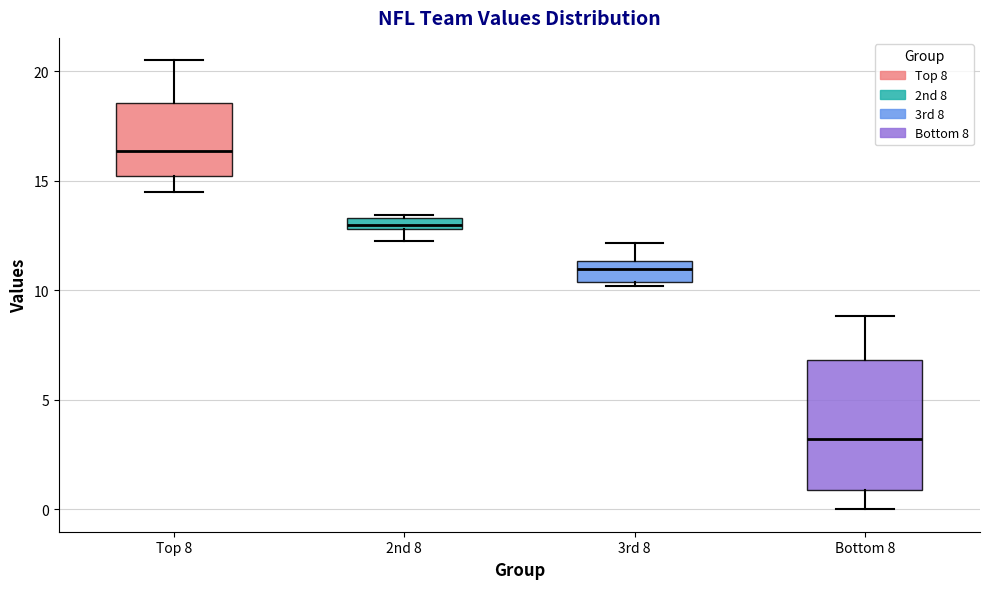

Comparing the boxes themselves (not the whiskers), which one is the tallest?

Bottom 8